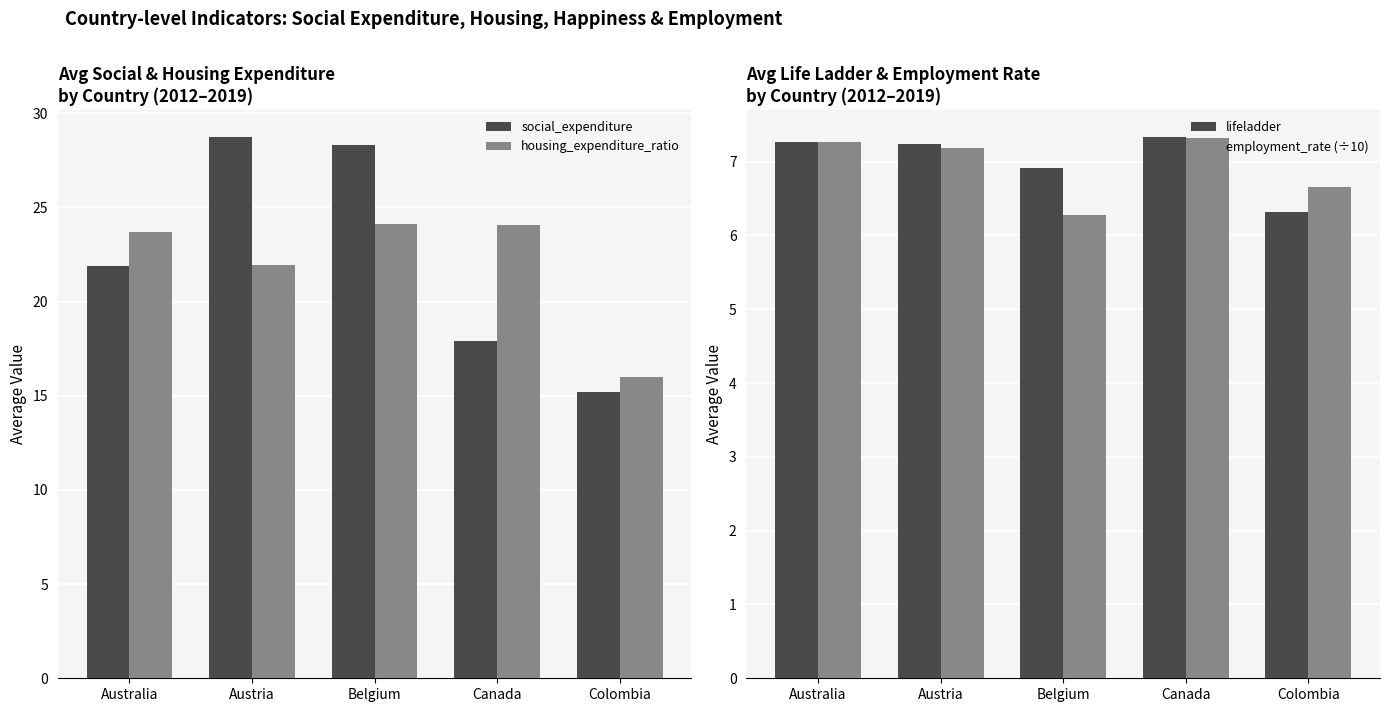

How many series are shown in this chart?

4